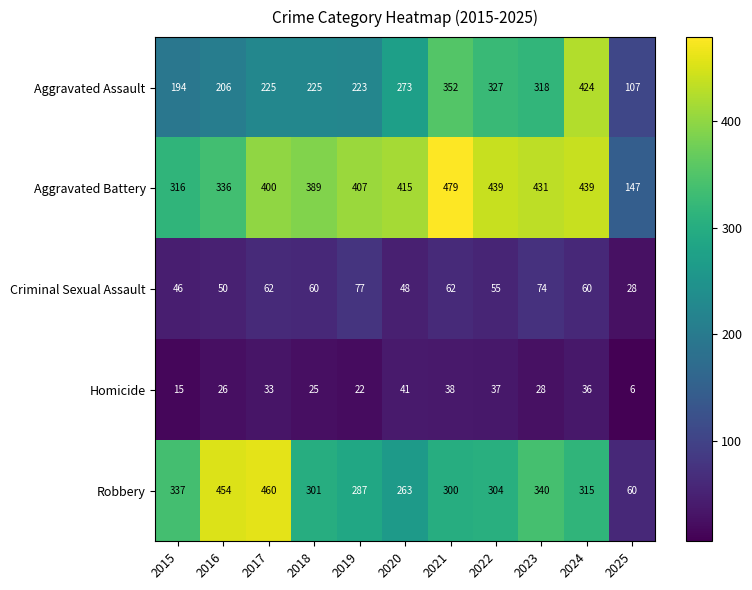

True or false: Aggravated Battery has a value of 336 at 2016.

True